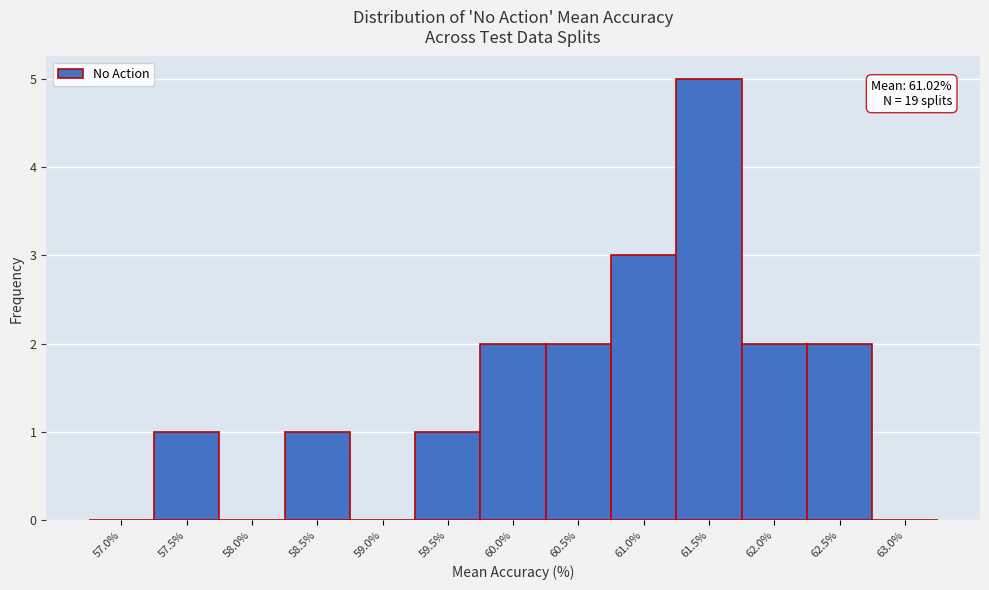

Reading left to right, transcribe all the data shown in this chart.

57.0%=0	57.5%=1	58.0%=0	58.5%=1	59.0%=0	59.5%=1	60.0%=2	60.5%=2	61.0%=3	61.5%=5	62.0%=2	62.5%=2	63.0%=0